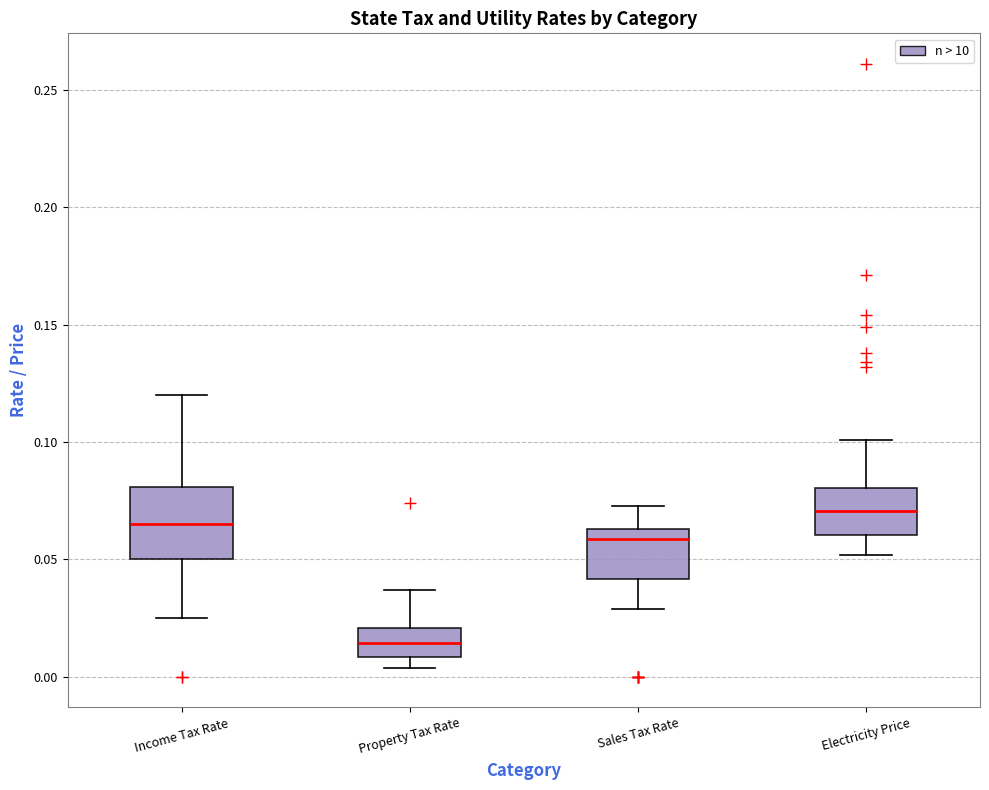

Where does the lower whisker of the box for Sales Tax Rate end on the y-axis? The values are not printed on the chart, so give them approximately, as read against the axis.

0.030